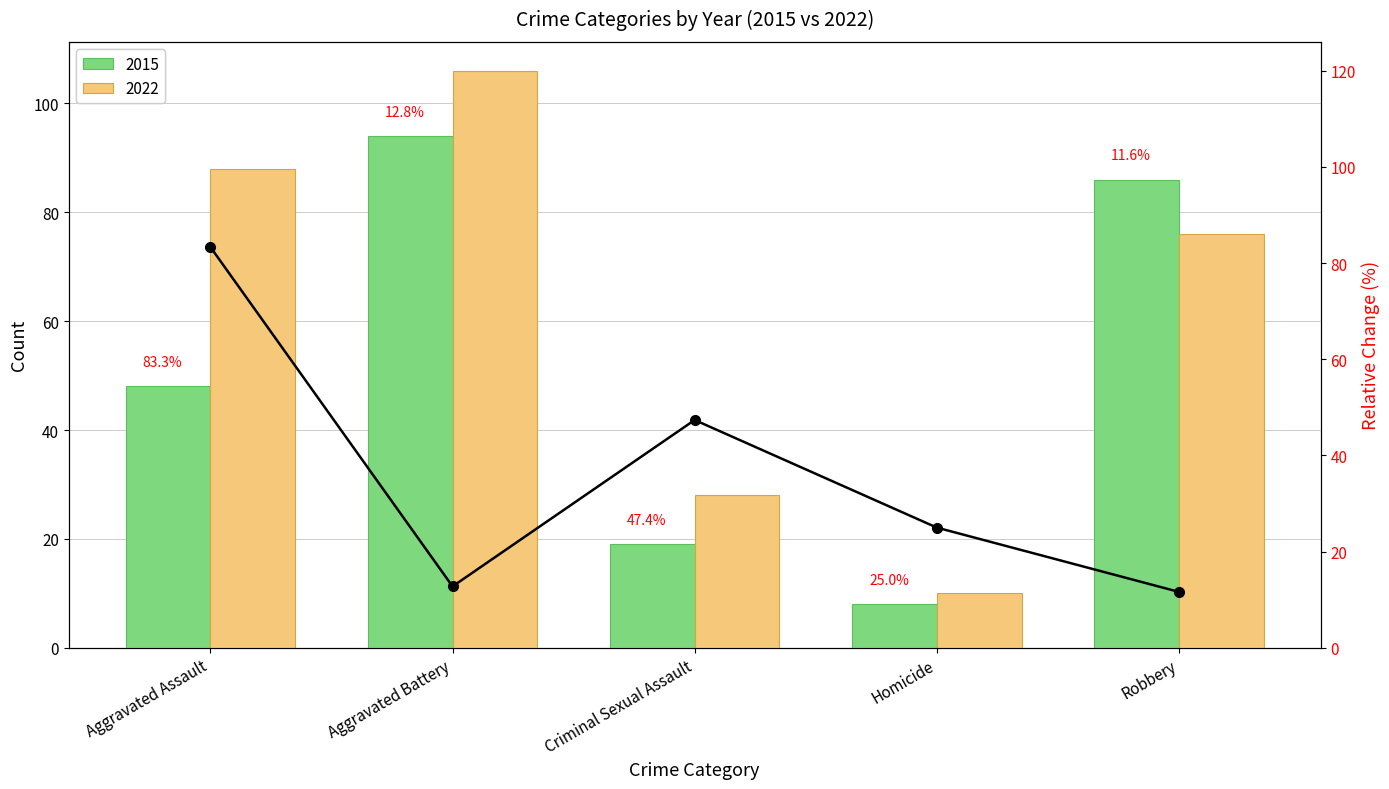

What is the average value?

36.0